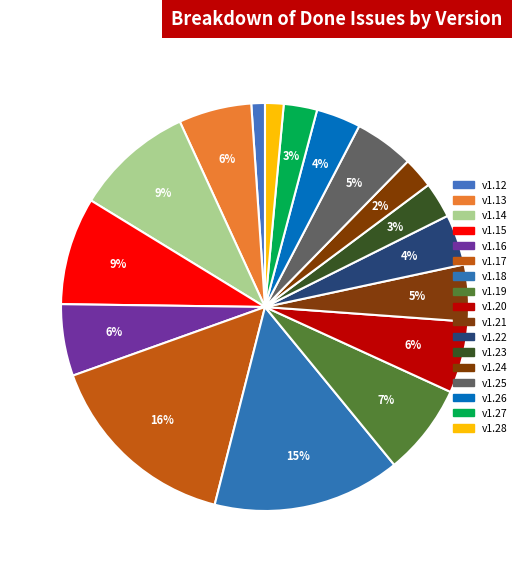

Is it true that v1.14 is 9% of the pie?

True